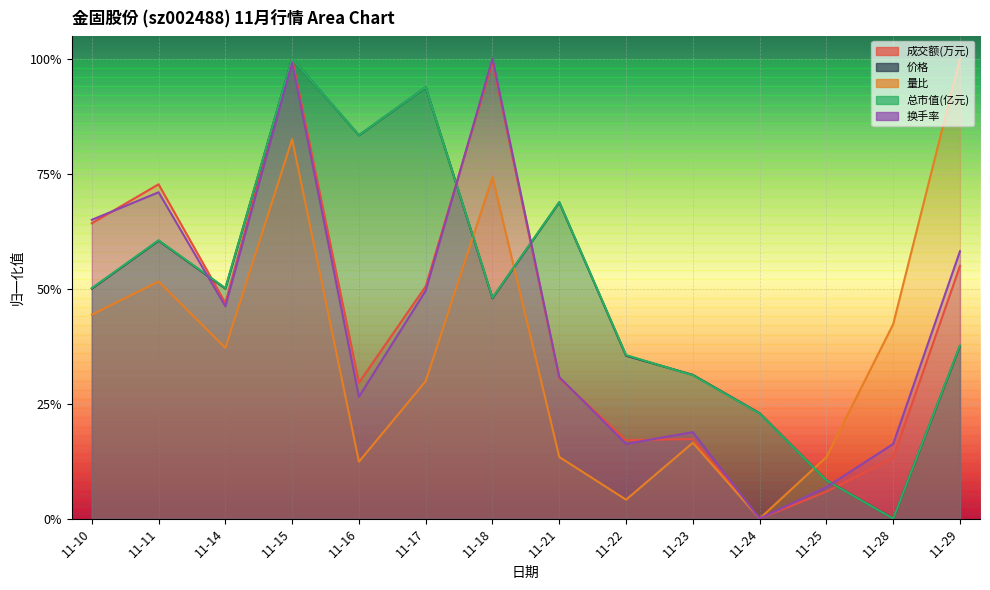

Where is the first local maximum for 成交额(万元)?

11-11